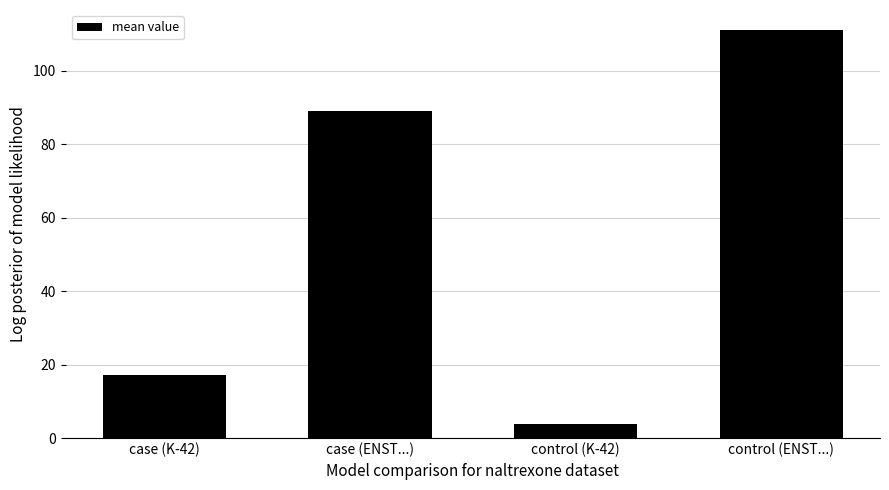

Are the bars horizontal?

No